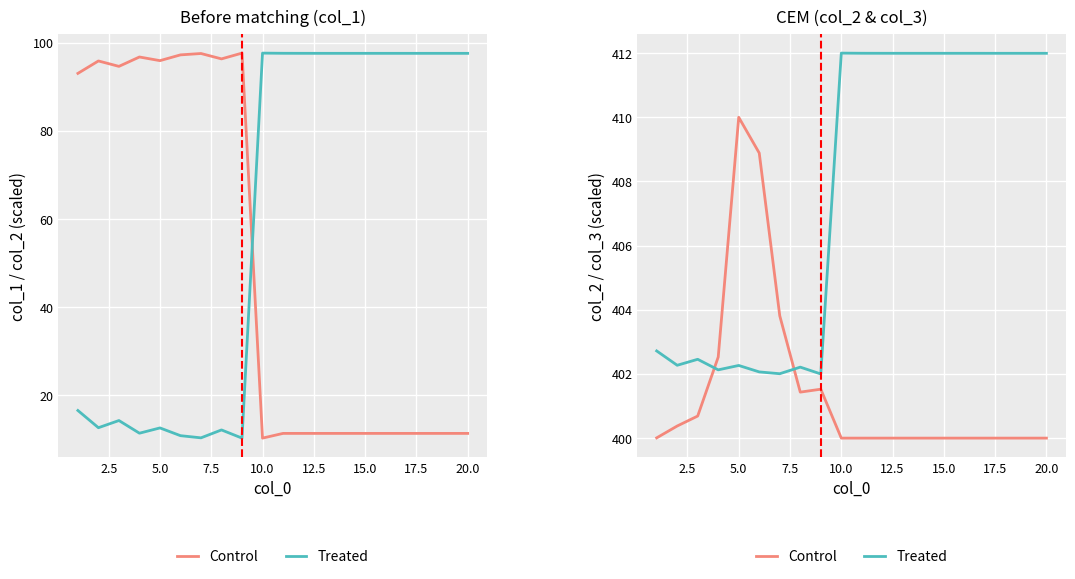

True or false: Treated has more than 0 points higher than both neighbors.

True